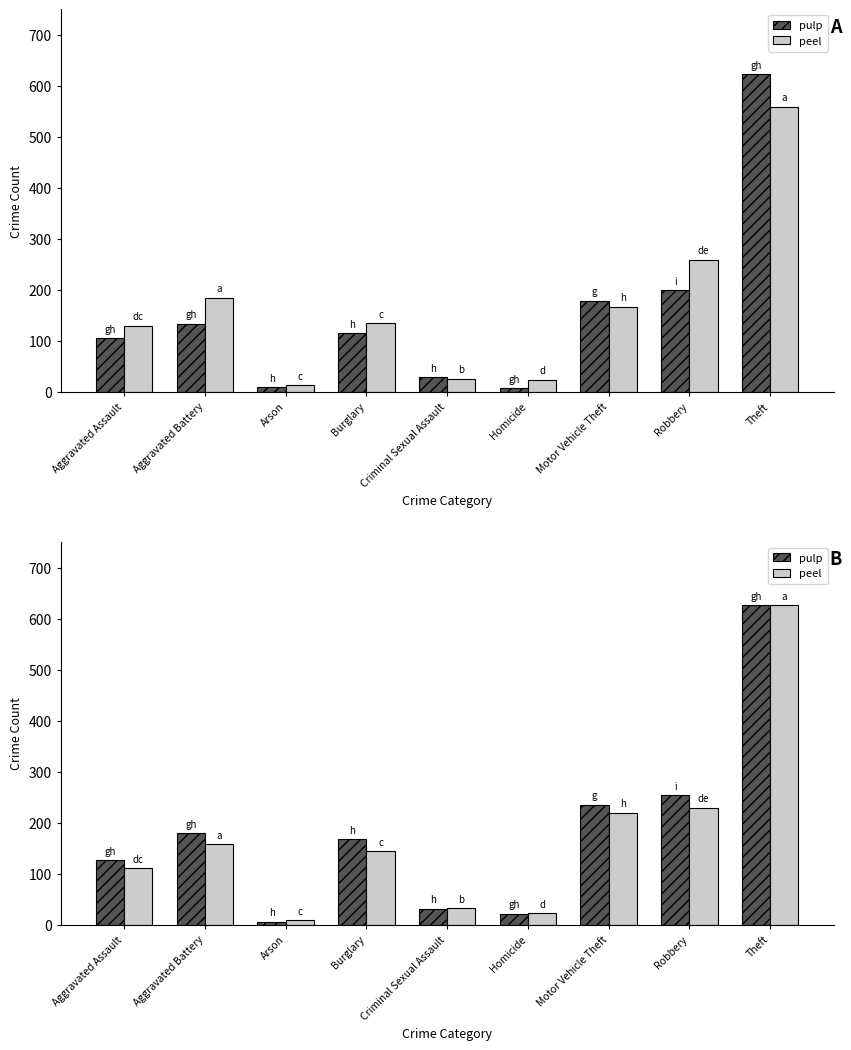

Rank the series by their maximum value, from highest to lowest.

pulp, peel